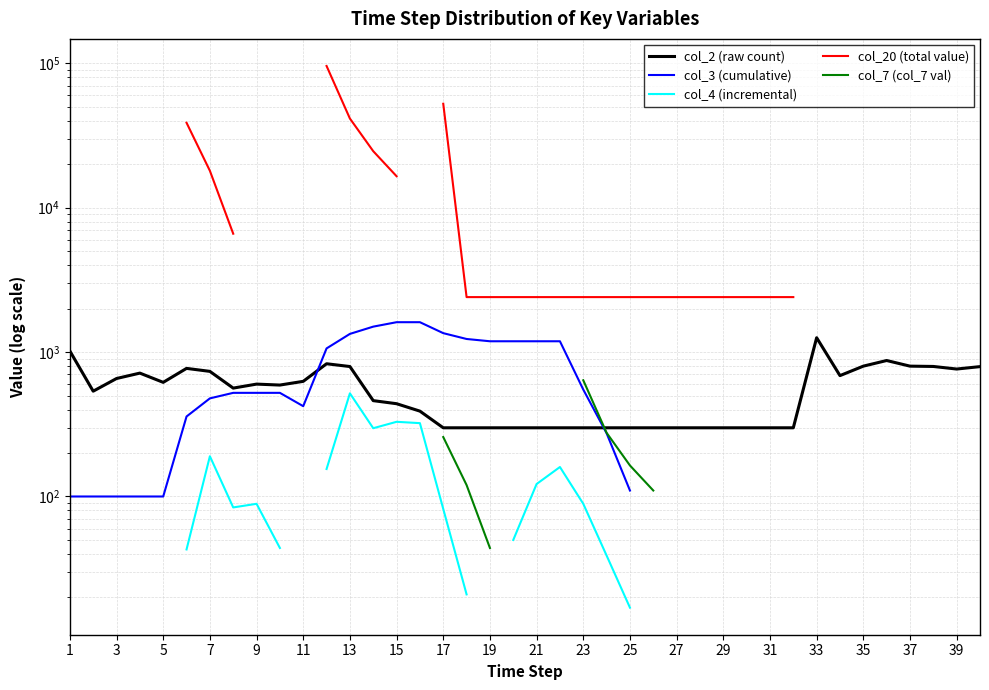

What are all the series names shown in the legend?

col_2 (raw count), col_3 (cumulative), col_4 (incremental), col_20 (total value), col_7 (col_7 val)